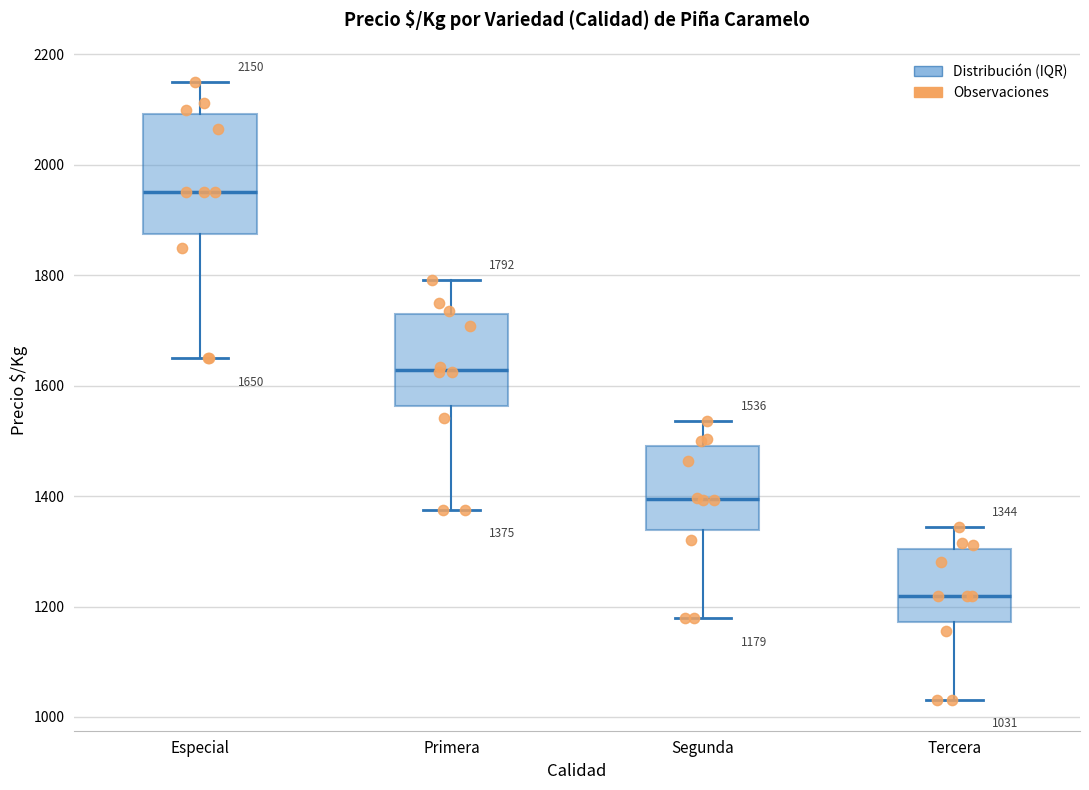

Comparing the boxes themselves (not the whiskers), which one is the tallest?

Especial